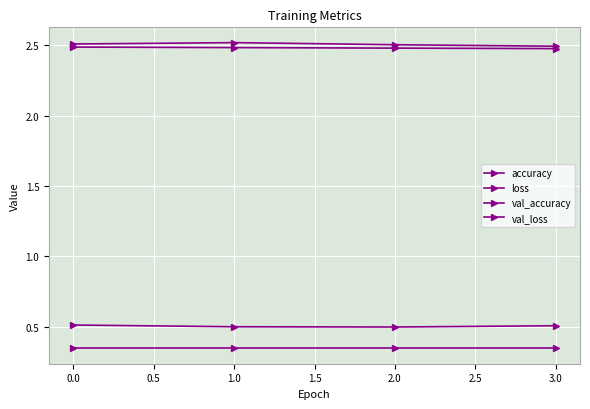

Reading left to right, what are all the values shown in this chart?

accuracy: 0.5	0.5	0.5	0.5
loss: 2.5	2.5	2.5	2.5
val_accuracy: 0.3	0.3	0.3	0.3
val_loss: 2.5	2.5	2.5	2.5